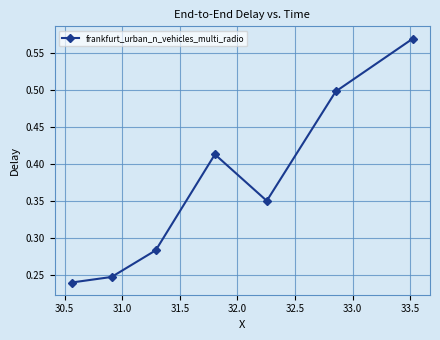

Is this an area chart (filled region under the line)?

No